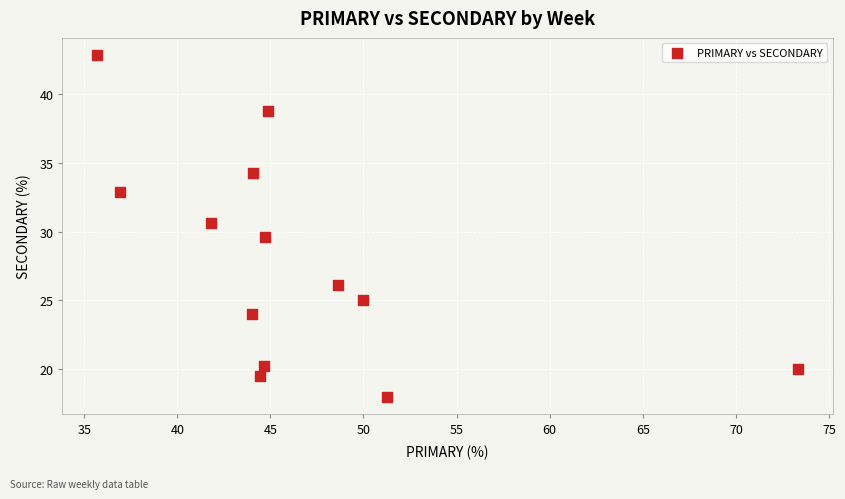

What is the range of Y values (max minus min)?

24.9